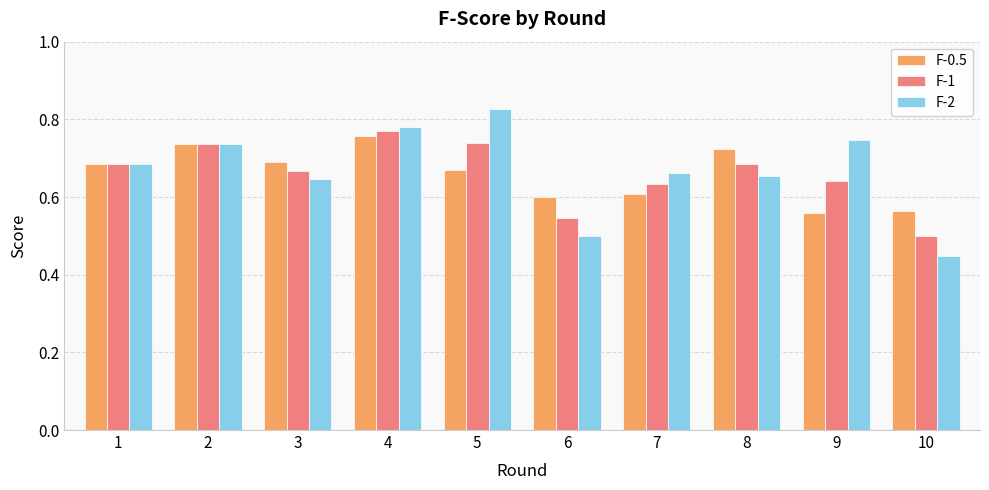

At which category is the sum across all series the highest?

4